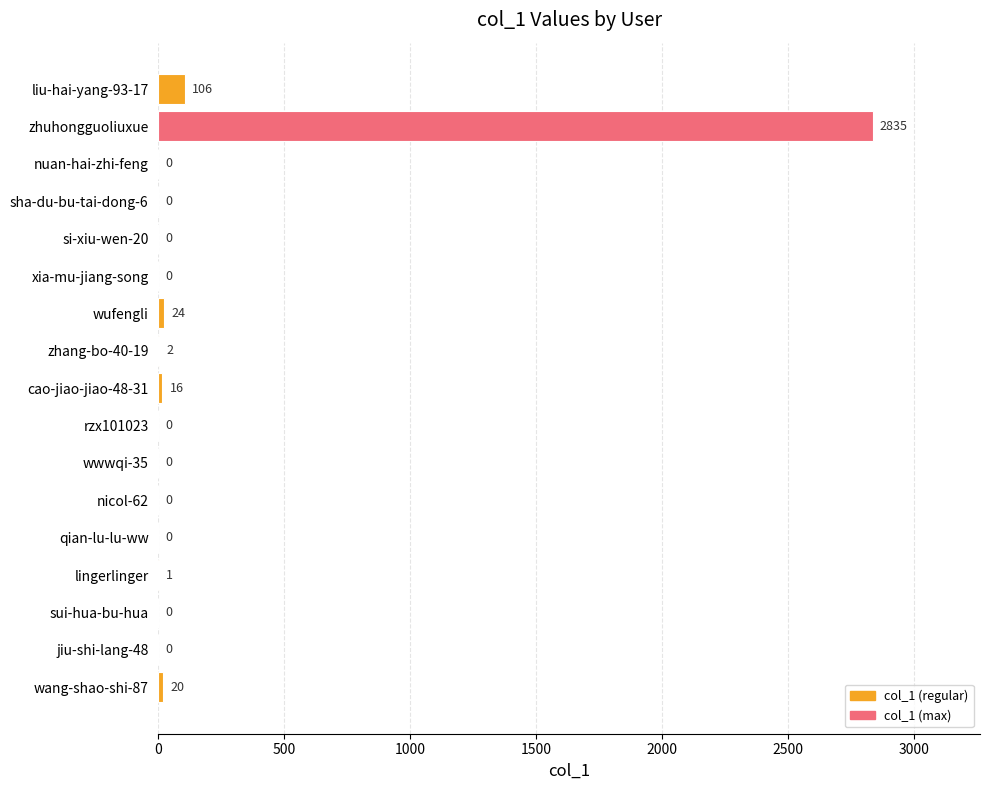

What is the maximum value shown in the chart?

2835